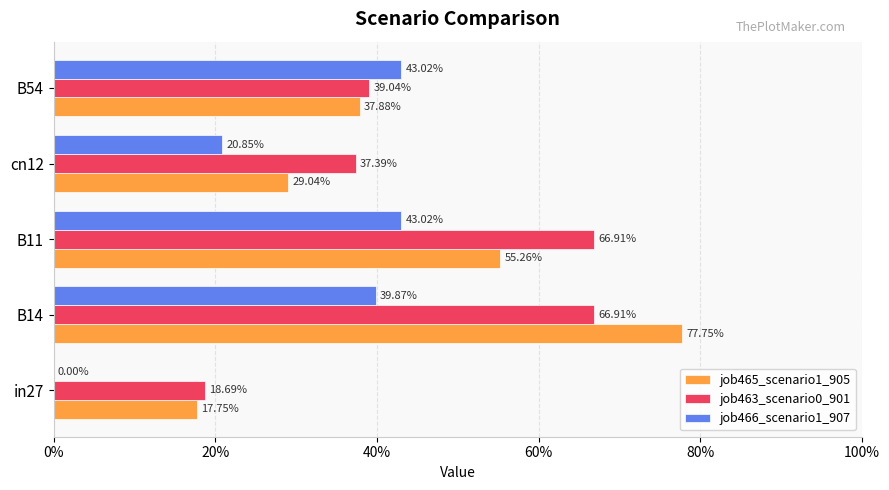

How many job466_scenario1_907 values are between 0 and 1?

5